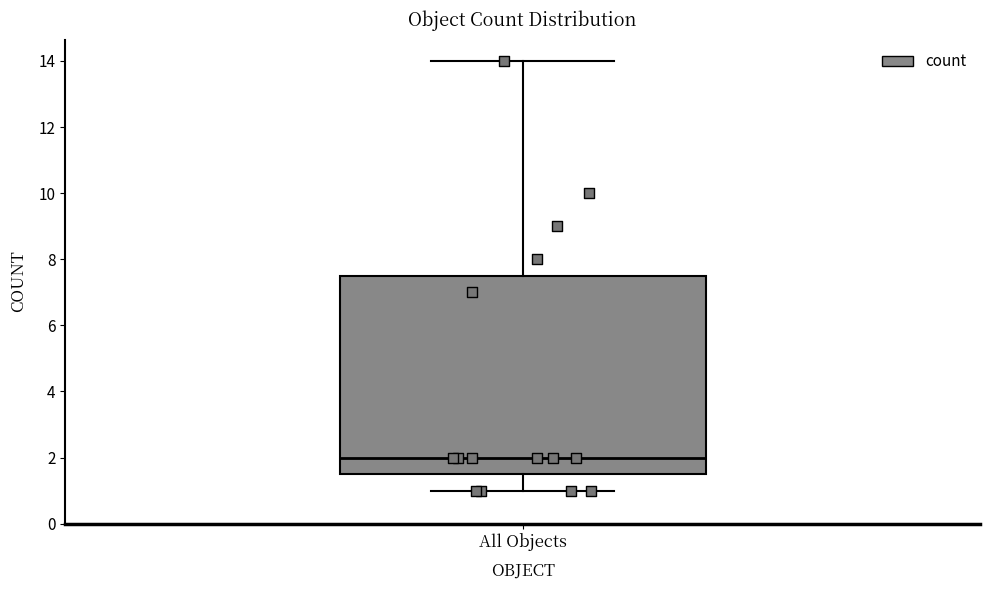

Read this box plot against the y-axis: the position of the median line, the range covered by the box, and the ends of both whiskers. The values are not printed on the chart, so give them approximately, as read against the axis.

median 2.0, box 1.6 to 7.6, whiskers 1.0 to 14.0